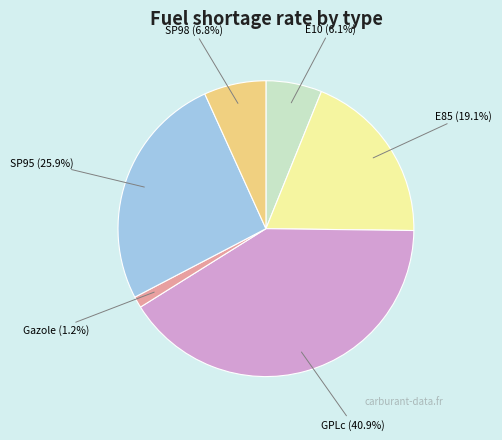

How many segments does this pie chart have?

6